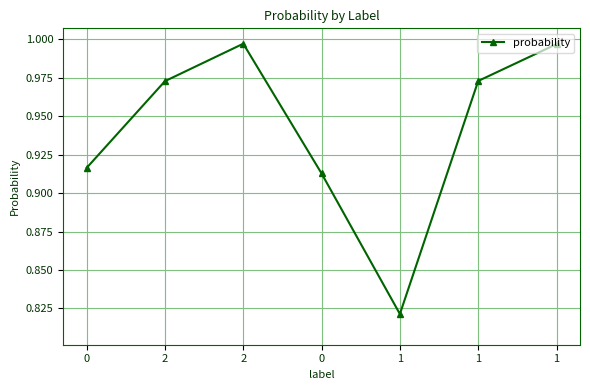

Does the chart have visible grid lines?

Yes